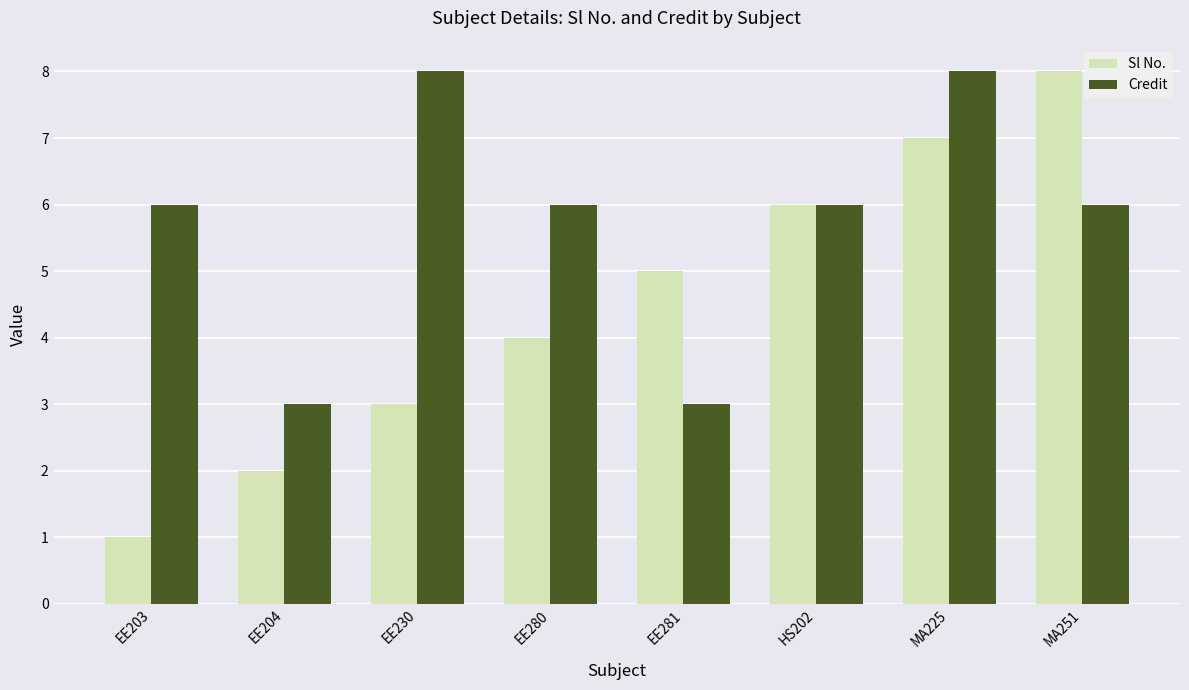

How many data points does each series have?

8